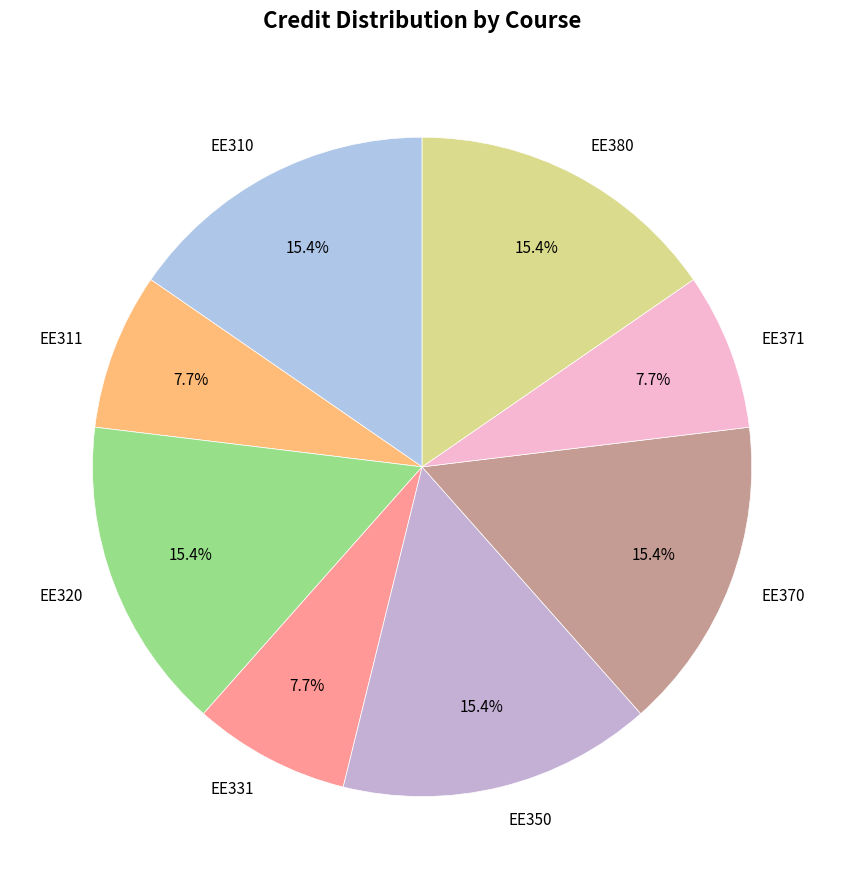

Which has a higher value, EE320 or EE371?

EE320